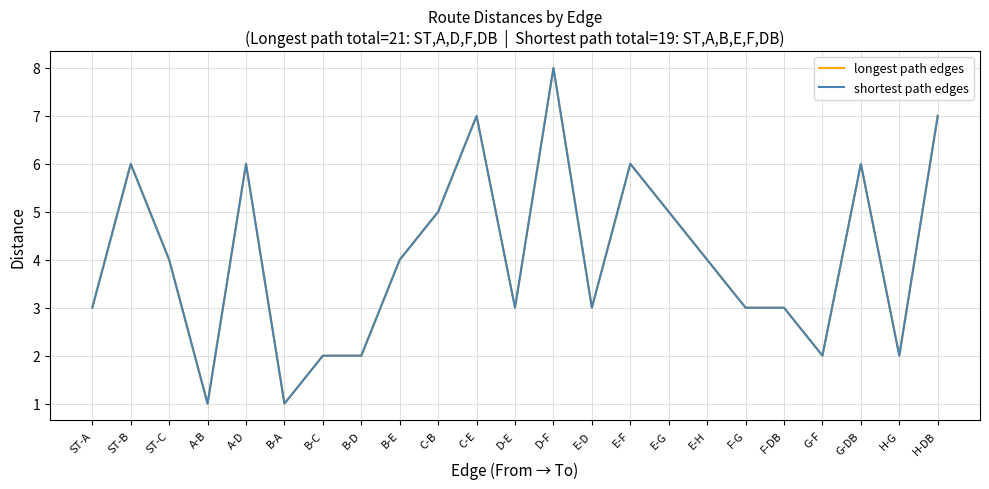

Is this an area chart (filled region under the line)?

No